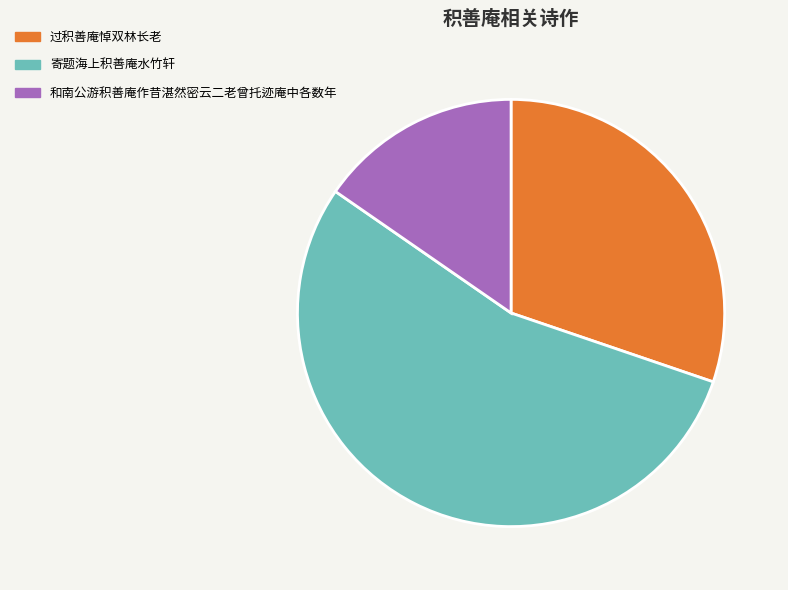

To the nearest percent, what is the combined percentage of 寄题海上积善庵水竹轩 and 过积善庵悼双林长老?

85%